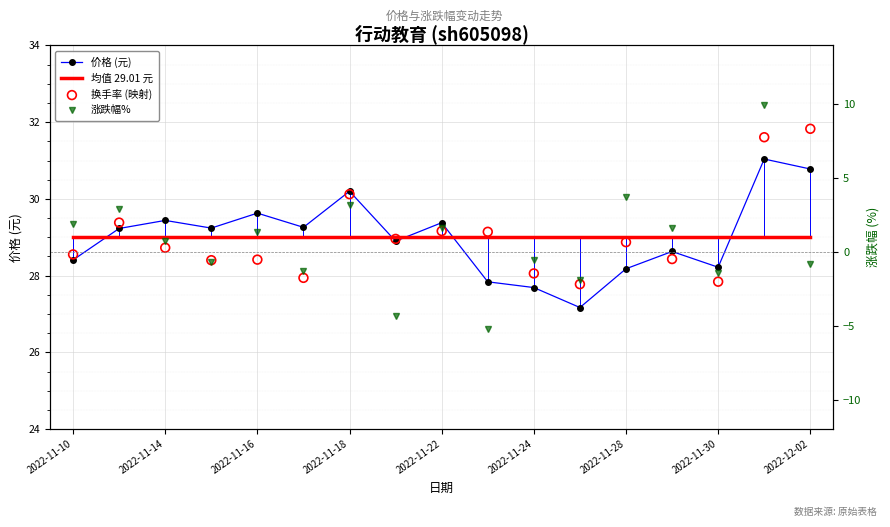

At how many categories does at least one series exceed 10?

17